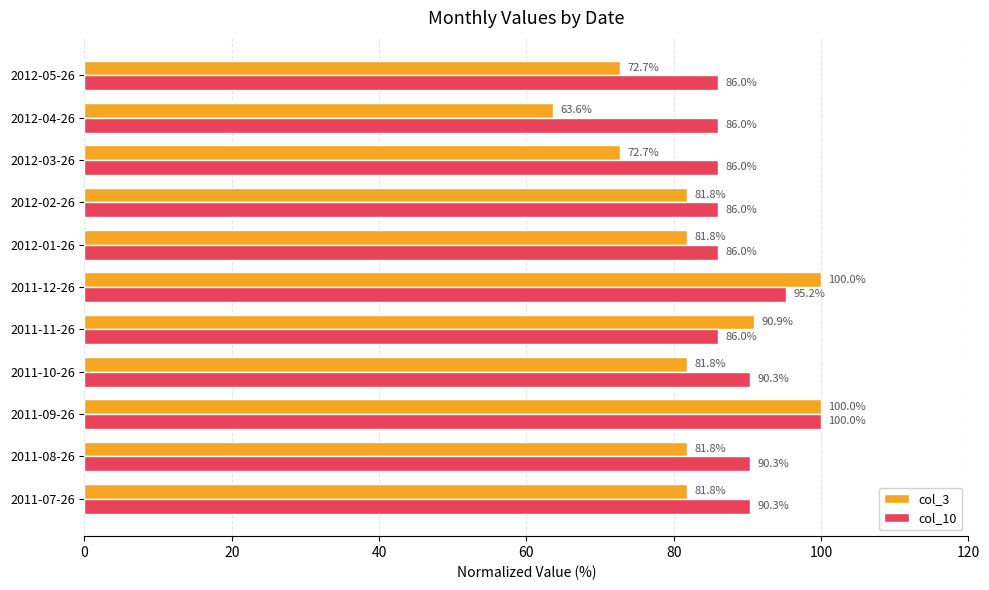

The col_3 series shows 108.8 at 2012-04-26. True or false?

False